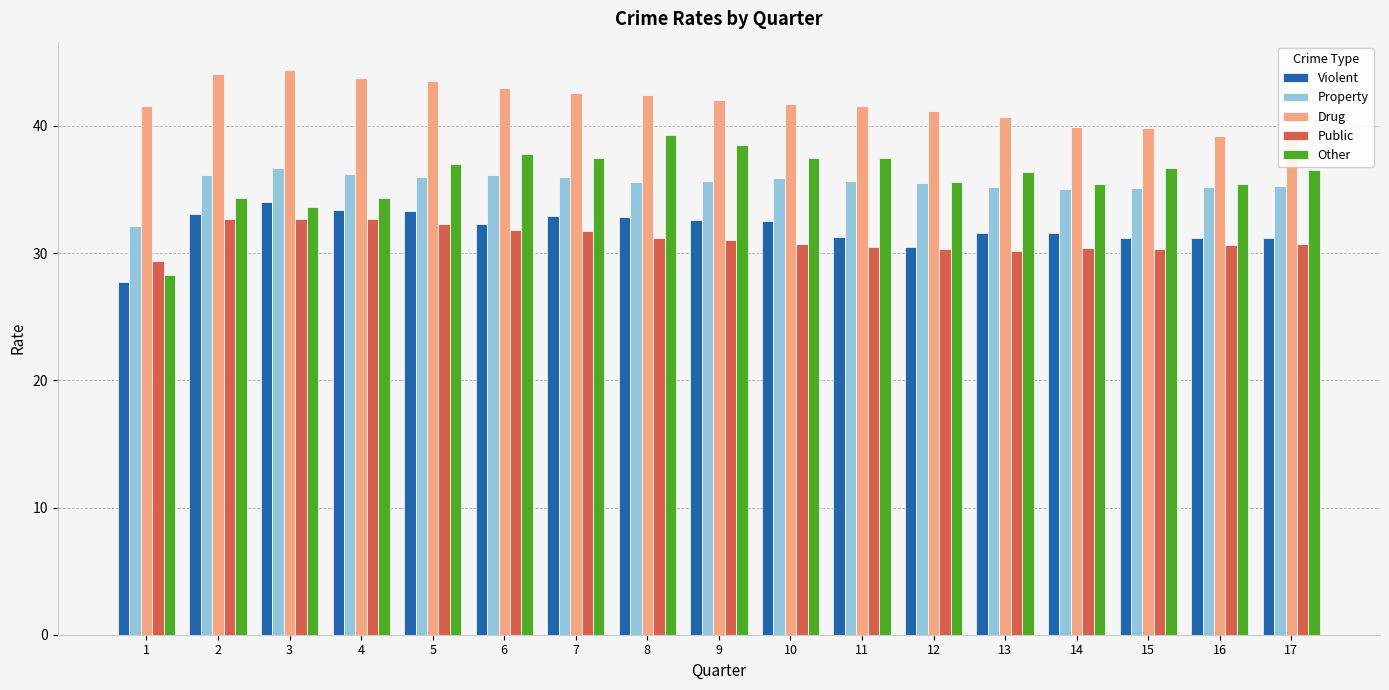

Does the chart contain any negative values?

No